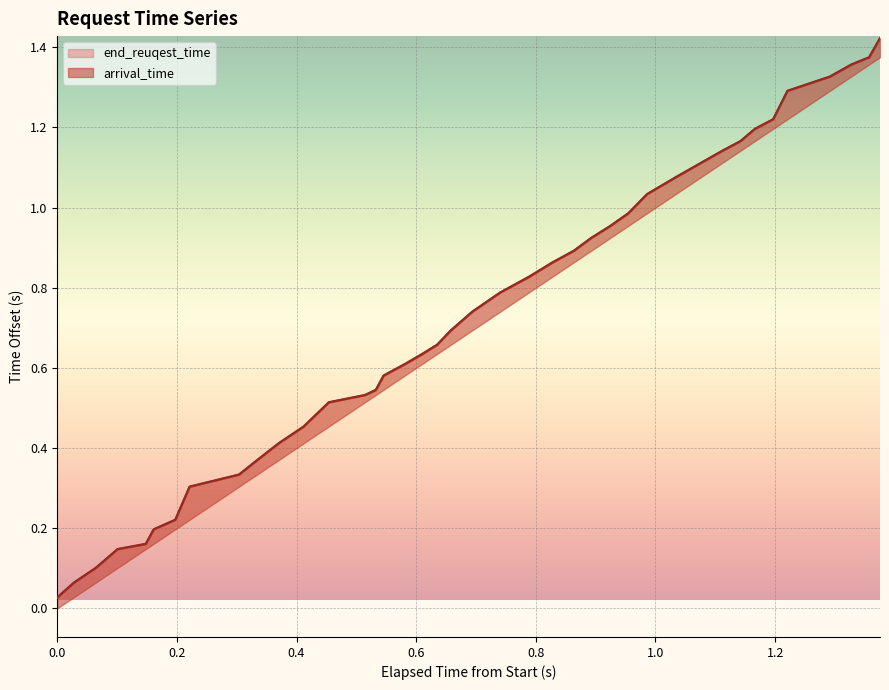

Is the value of end_reuqest_time at 36 greater than the value of arrival_time at 35?

Yes